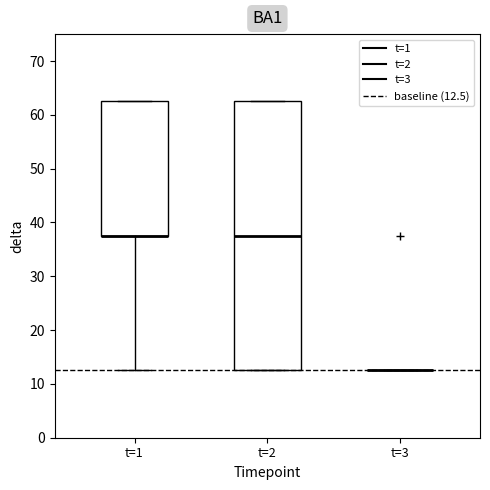

Comparing the boxes themselves (not the whiskers), which one is the tallest?

t=2